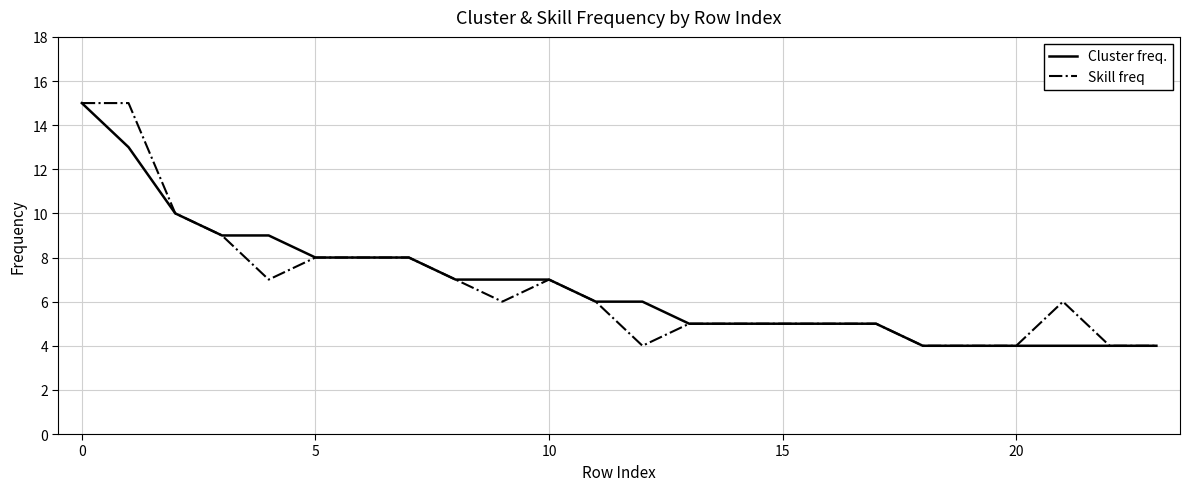

What is the highest value of the Cluster freq. series?

15